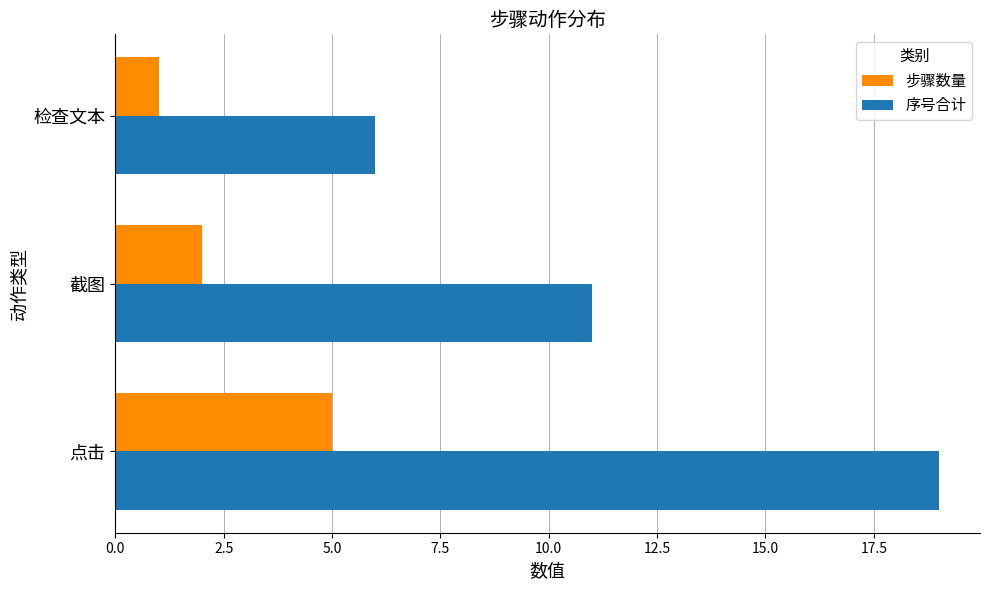

True or false: 序号合计 has a value of 8 at 检查文本.

False